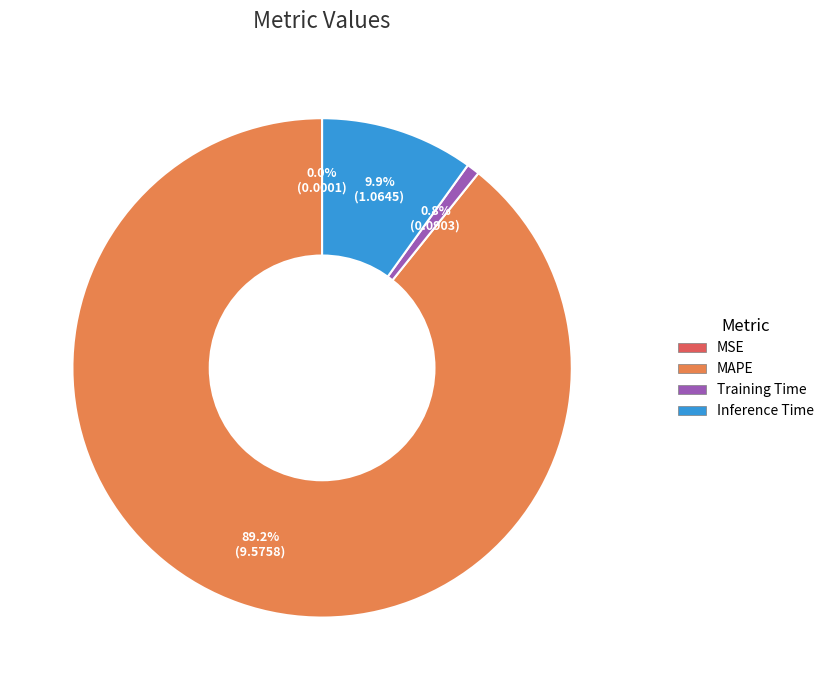

Which category has the biggest portion of the pie?

MAPE